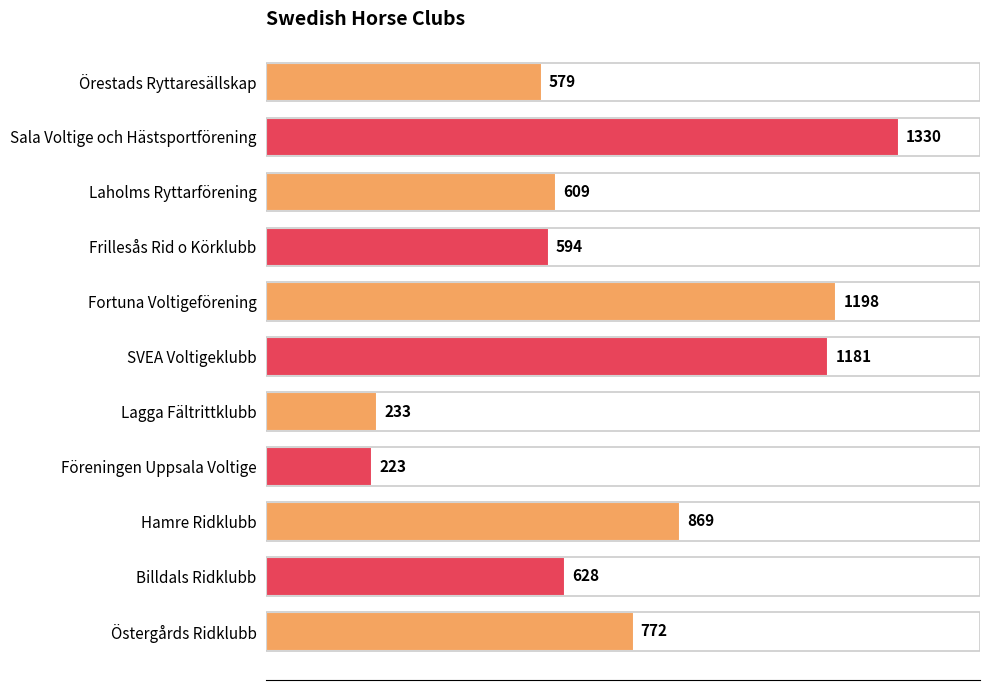

How many data points are less than 628?

5